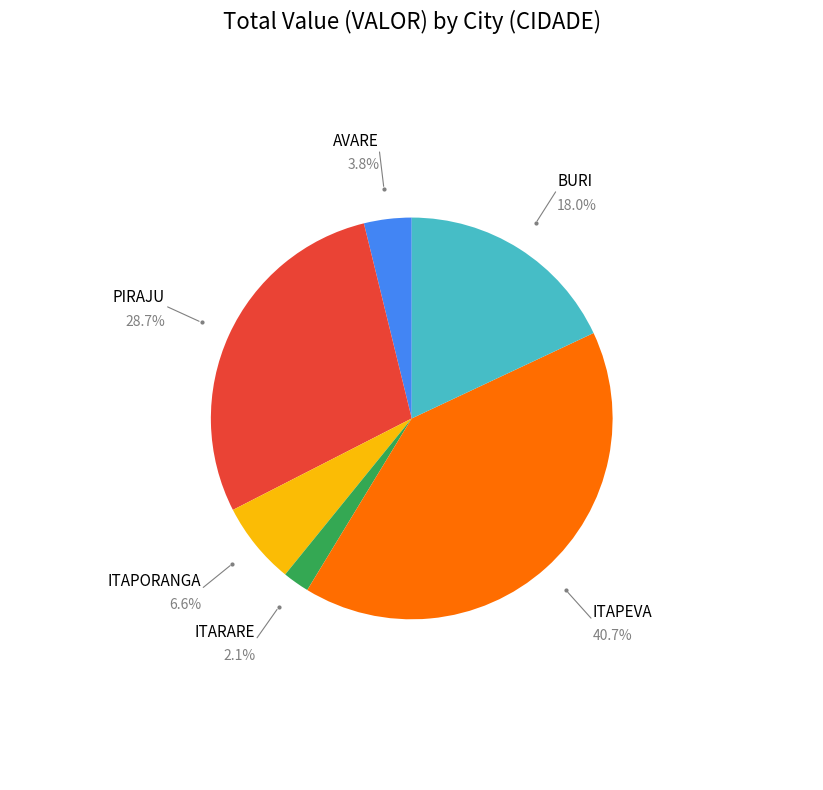

Is there any slice that represents more than half of the pie?

No